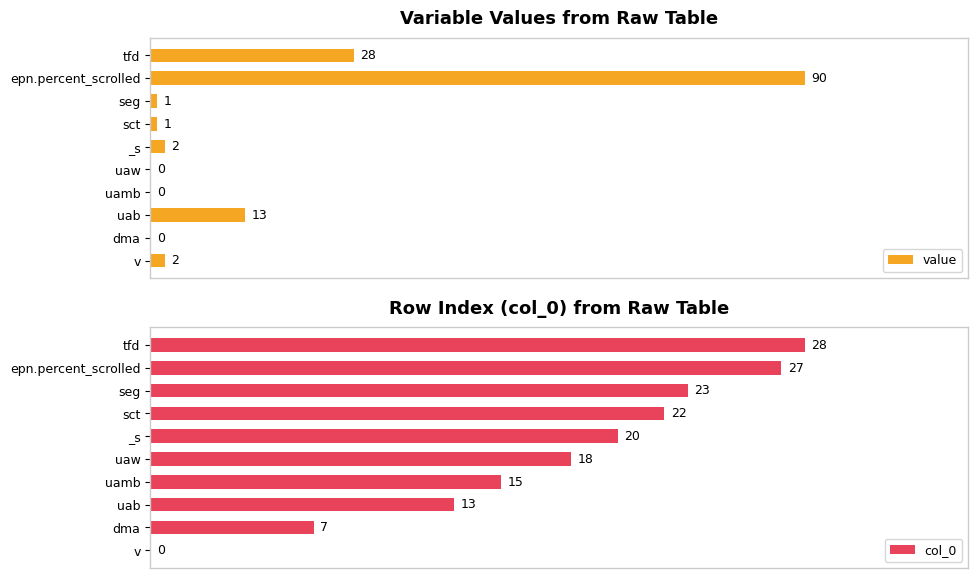

Count the number of categories in the chart.

10